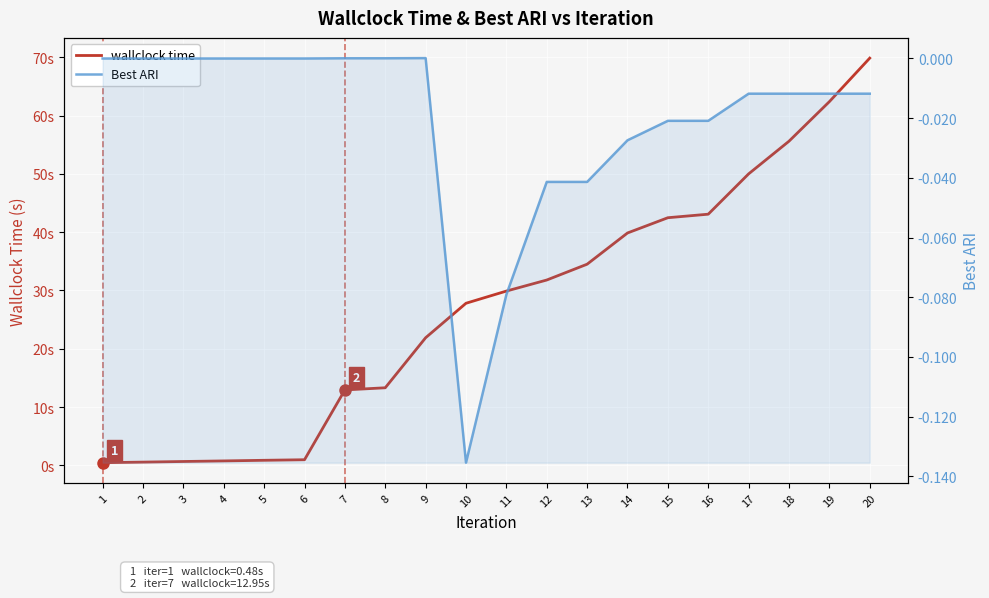

True or false: wallclock time and Best ARI cross at least once.

False